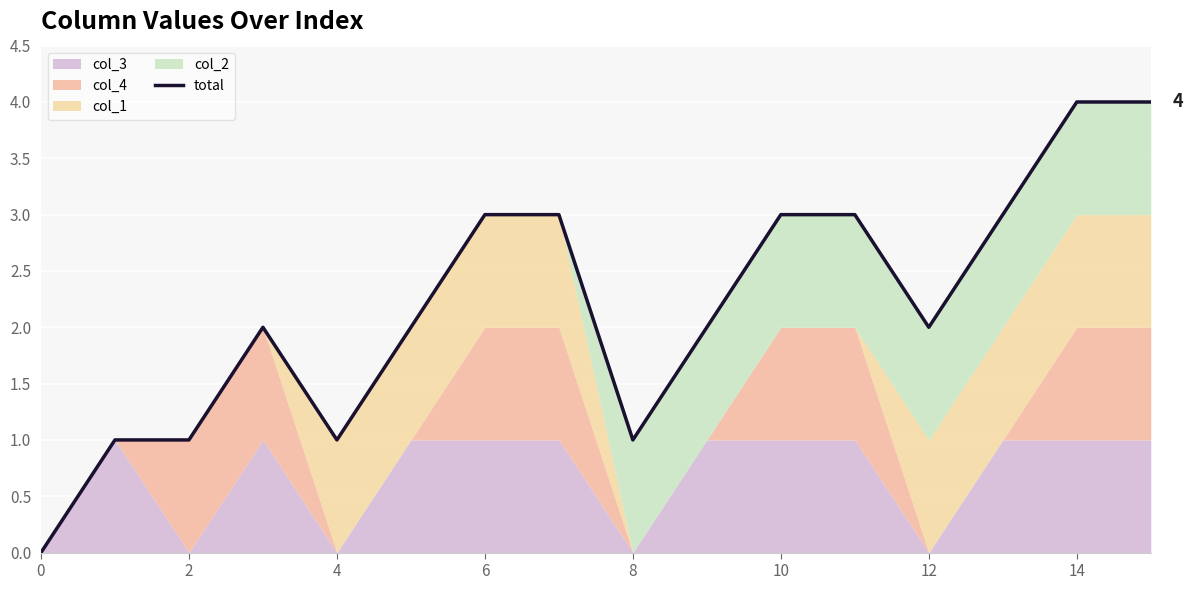

What is the label of the 2nd point from the right?

14